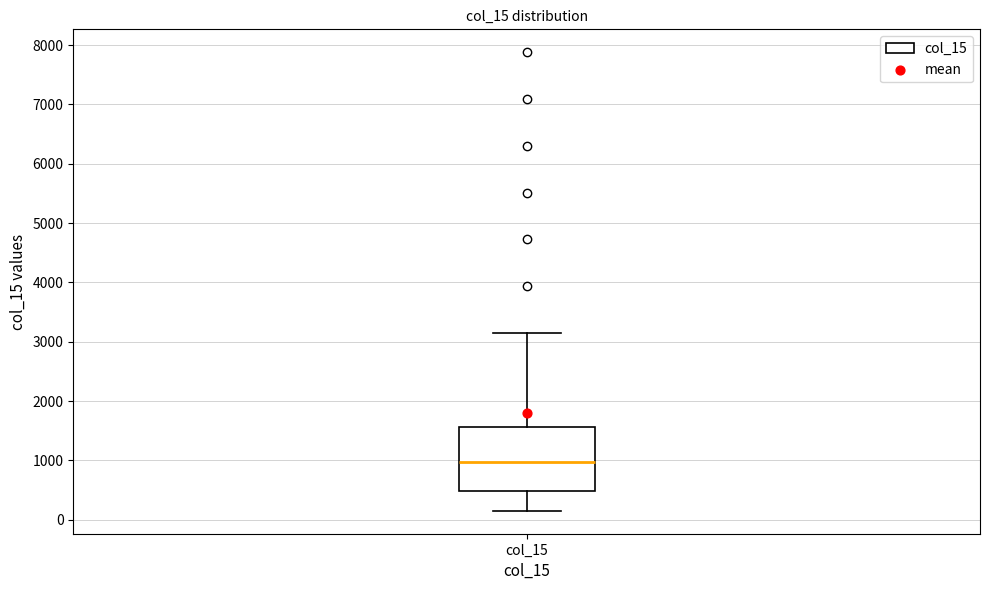

Where is the lower edge of the box for col_15 on the y-axis? The values are not printed on the chart, so give them approximately, as read against the axis.

500